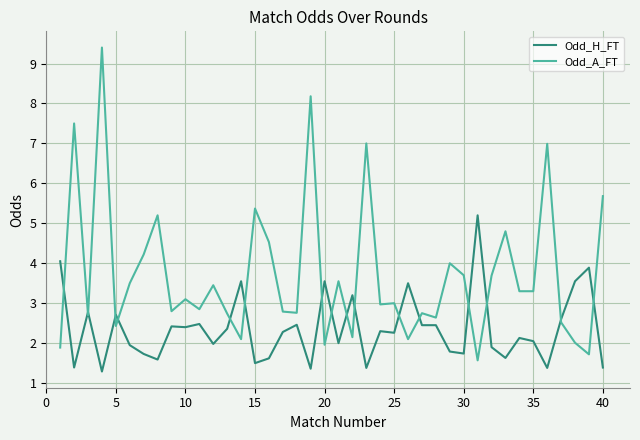

Rank the series by their average value, from highest to lowest.

Odd_A_FT, Odd_H_FT